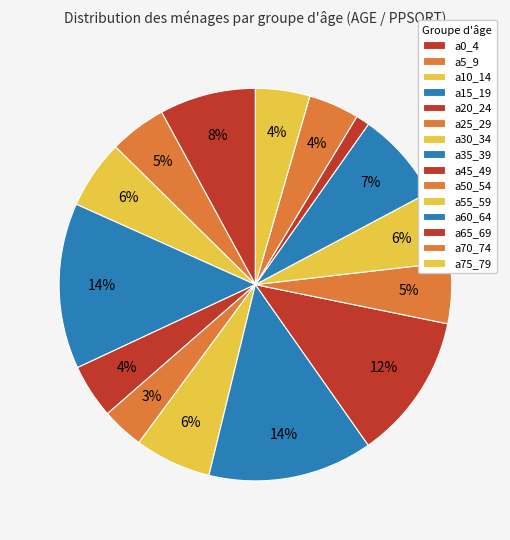

How many segments does this pie chart have?

15